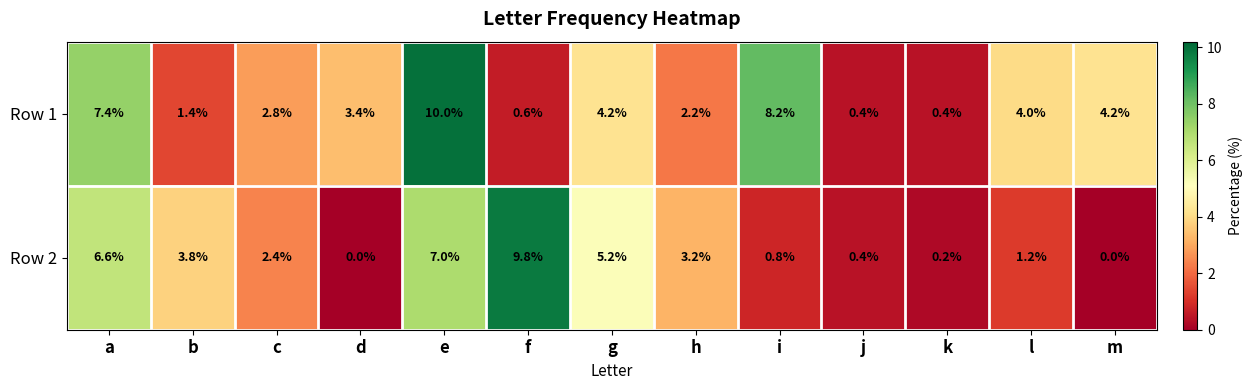

List the series in order of their overall mean, lowest first.

Row 2, Row 1